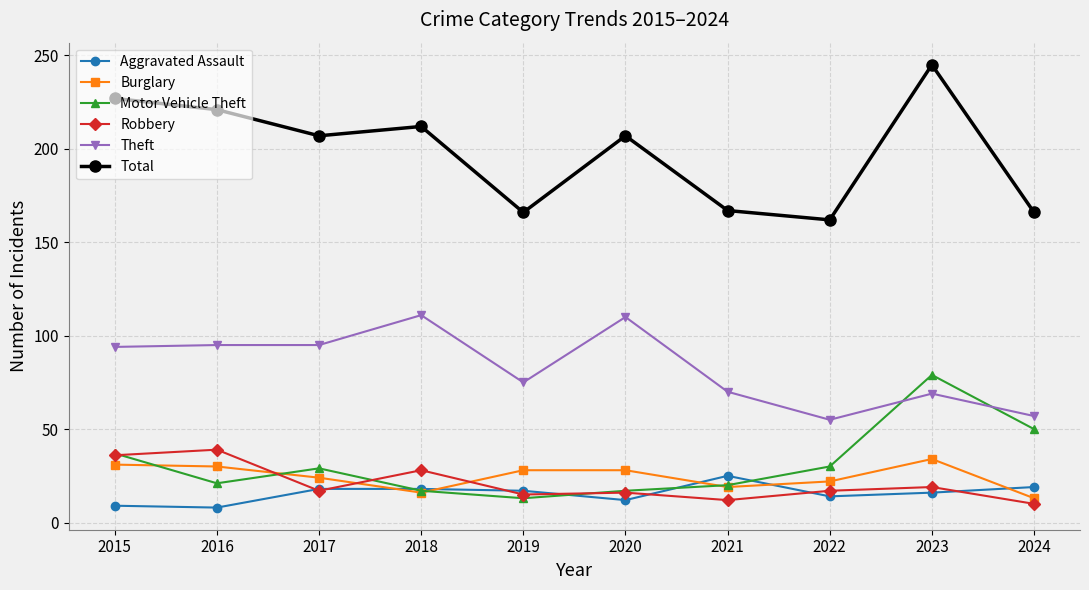

What is the average value of the Motor Vehicle Theft series?

31